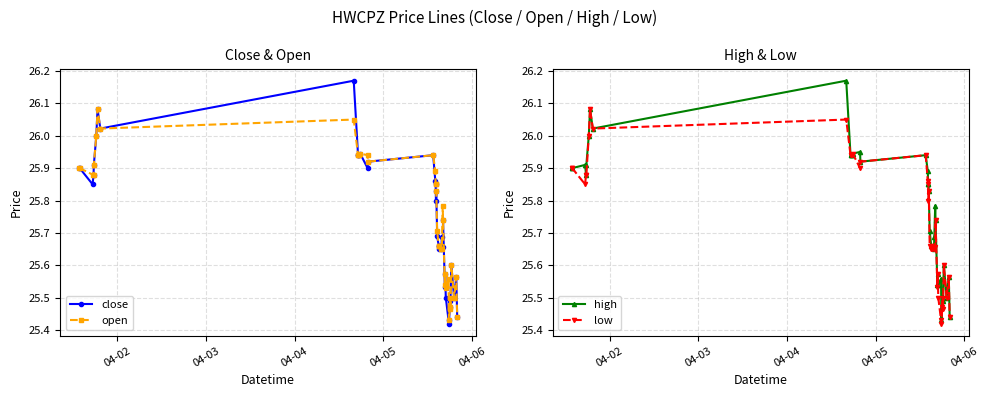

Is this an area chart (filled region under the line)?

No